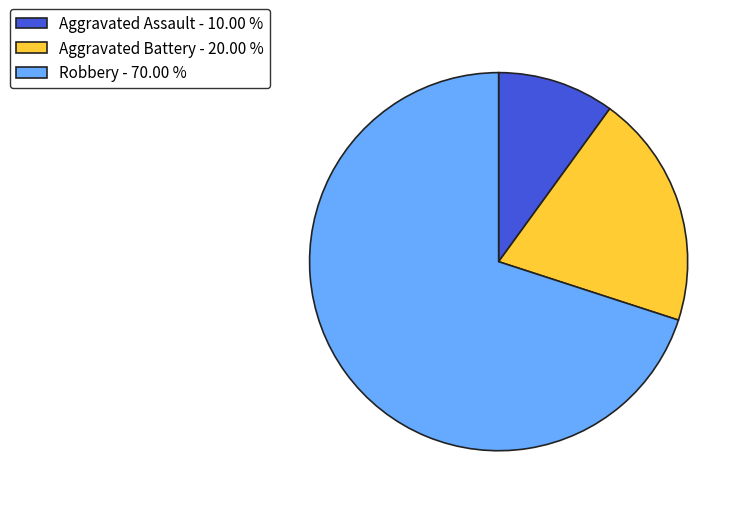

Does any single category account for the majority?

Yes